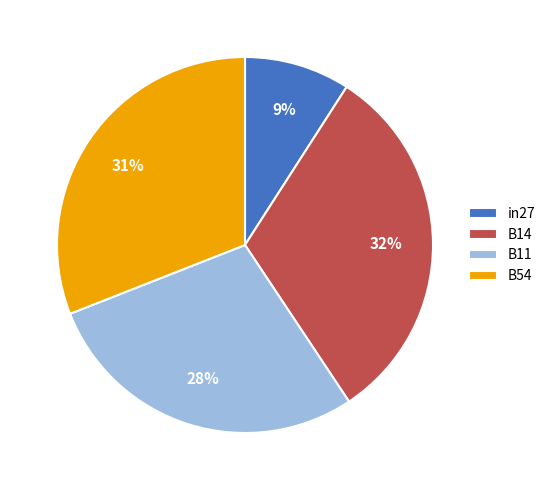

Is the sum of B14 and B54 greater than half?

Yes